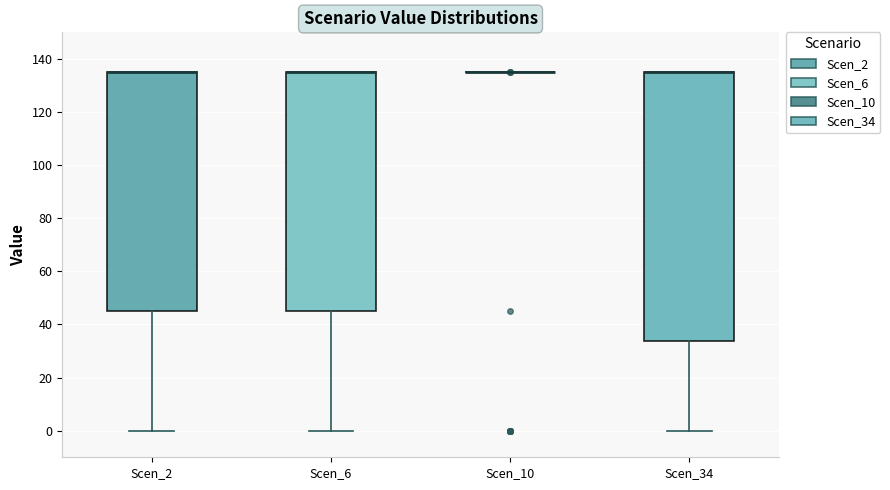

Reading left to right, transcribe this box plot: for each box, give where its median line is, the range the box spans, and where its two whiskers end, as read against the y-axis. The values are not printed on the chart, so give them approximately, as read against the axis.

Scen_2: median 136 (drawn on the box's upper edge), box 46 to 136, whiskers 0 to 136
Scen_6: median 136 (drawn on the box's upper edge), box 46 to 136, whiskers 0 to 136
Scen_10: box collapsed to a line at 136, whiskers 136 to 136
Scen_34: median 136 (drawn on the box's upper edge), box 34 to 136, whiskers 0 to 136